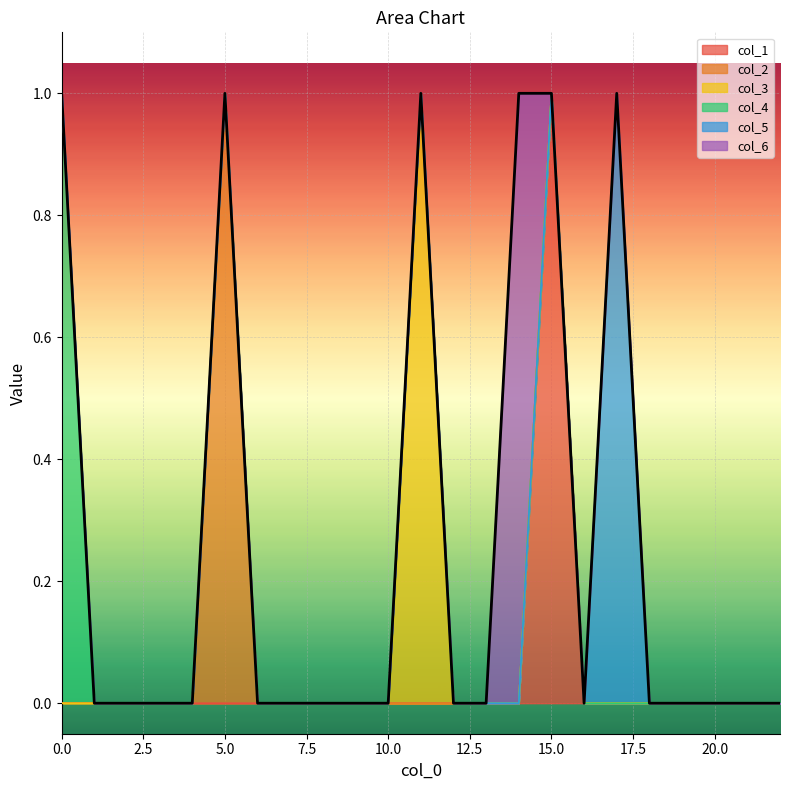

Is it true that col_5 equals -1 at 2?

False